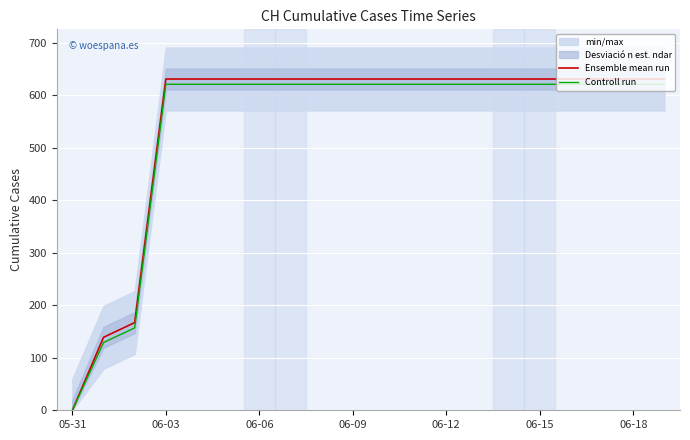

At 06-18, list the series in order from smallest to largest.

Controll run, Ensemble mean run